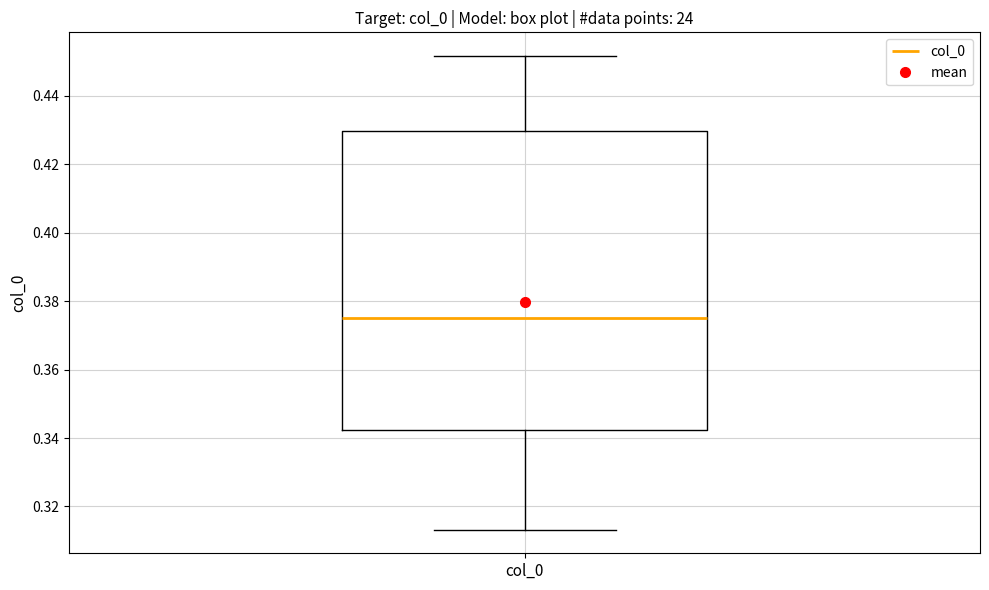

Transcribe this box plot: give where the median line is, the range the box spans, and where the two whiskers end, as read against the y-axis. The values are not printed on the chart, so give them approximately, as read against the axis.

median 0.376, box 0.342 to 0.430, whiskers 0.314 to 0.452